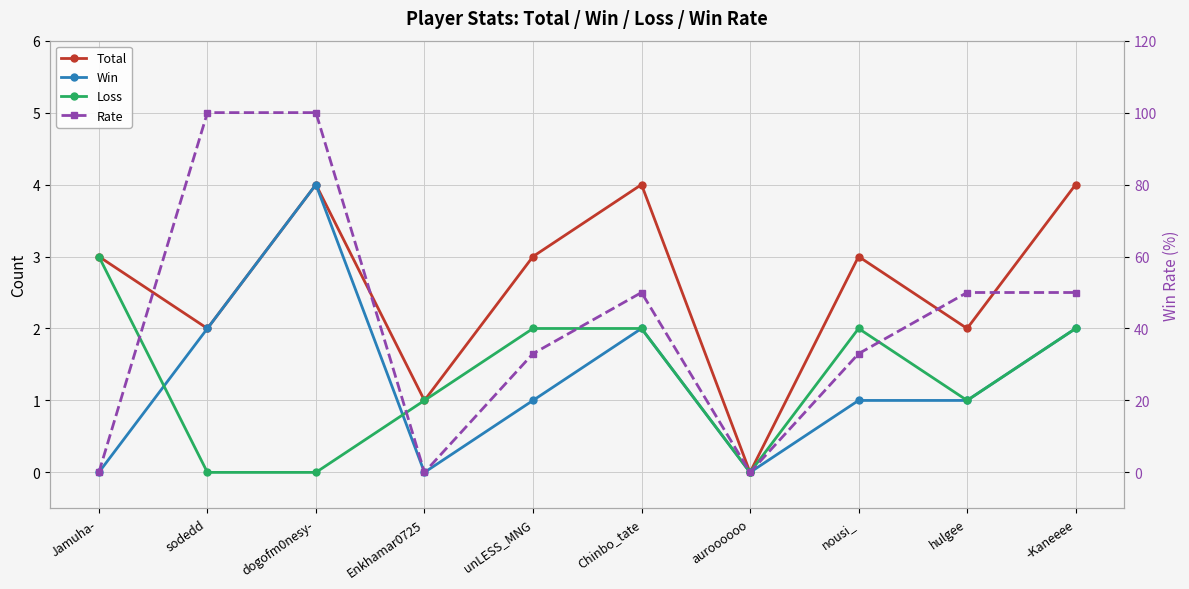

At which category does the chart reach its peak across all series?

sodedd